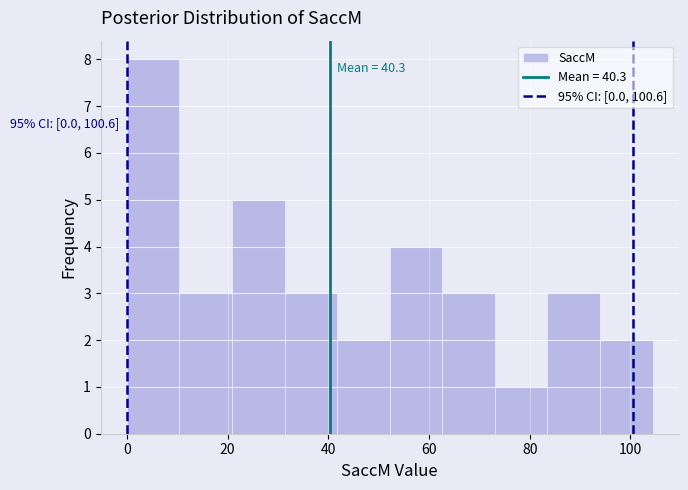

Over which range of the x-axis is the bar tallest?

0 to 10